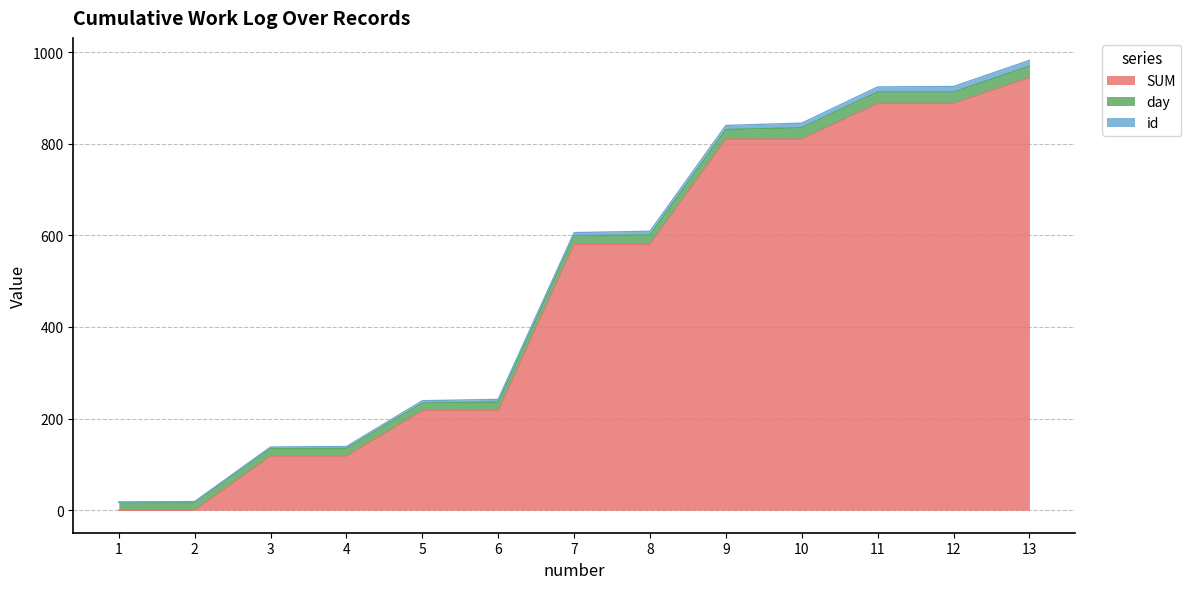

Reading left to right, transcribe all the data shown in this chart.

SUM: 1=0	2=0	3=118	4=118	5=217	6=217	7=580	8=580	9=810	10=810	11=888	12=888	13=944
day: 1=17	2=17	3=17	4=17	5=17	6=19	7=19	8=21	9=21	10=25	11=25	12=25	13=25
id: 1=1	2=2	3=3	4=4	5=5	6=6	7=7	8=8	9=9	10=10	11=11	12=12	13=13